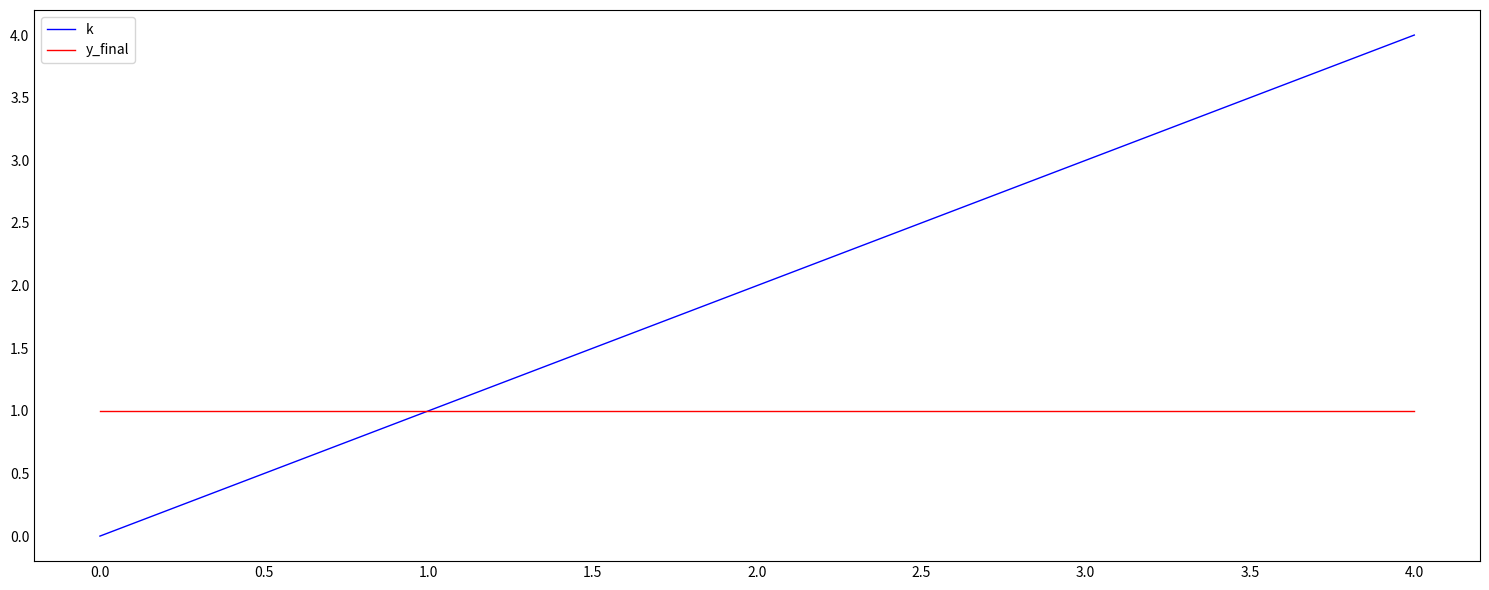

What is the difference between the maximum and minimum values in the k series?

4